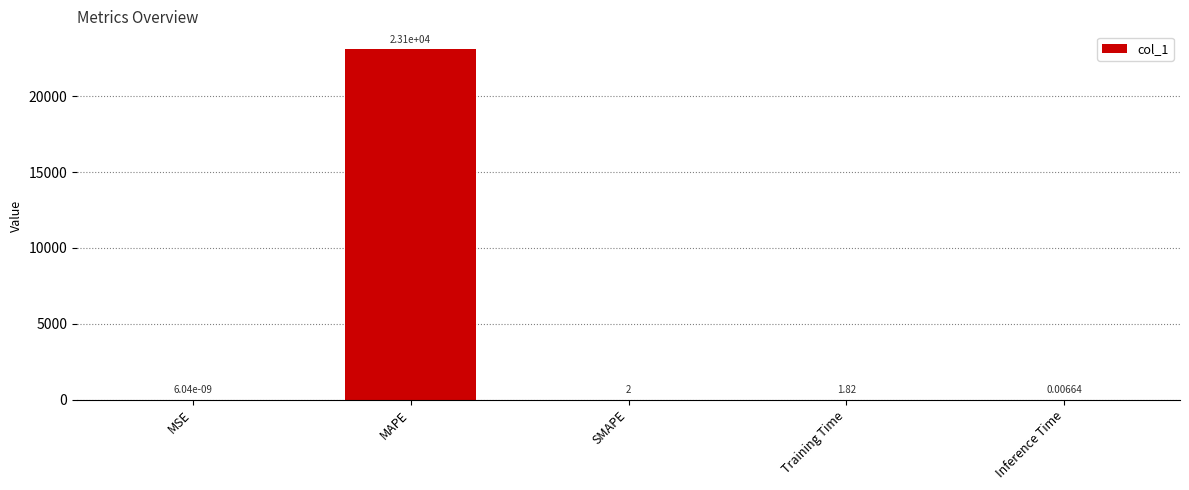

At which label does the data first exceed 1?

MAPE